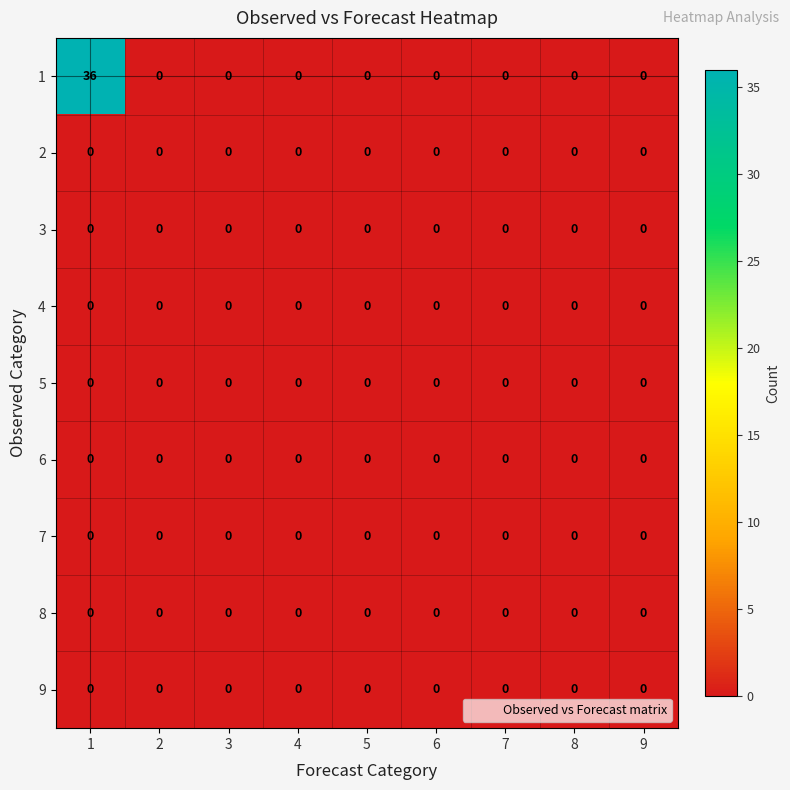

What is the sum of the 1 values at 1 and 7?

36